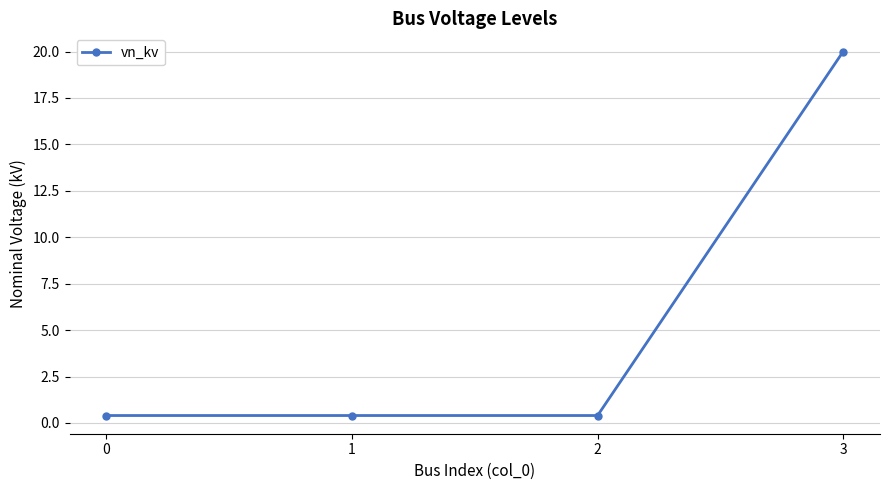

Is it true that the value at 3 is 20.0?

True